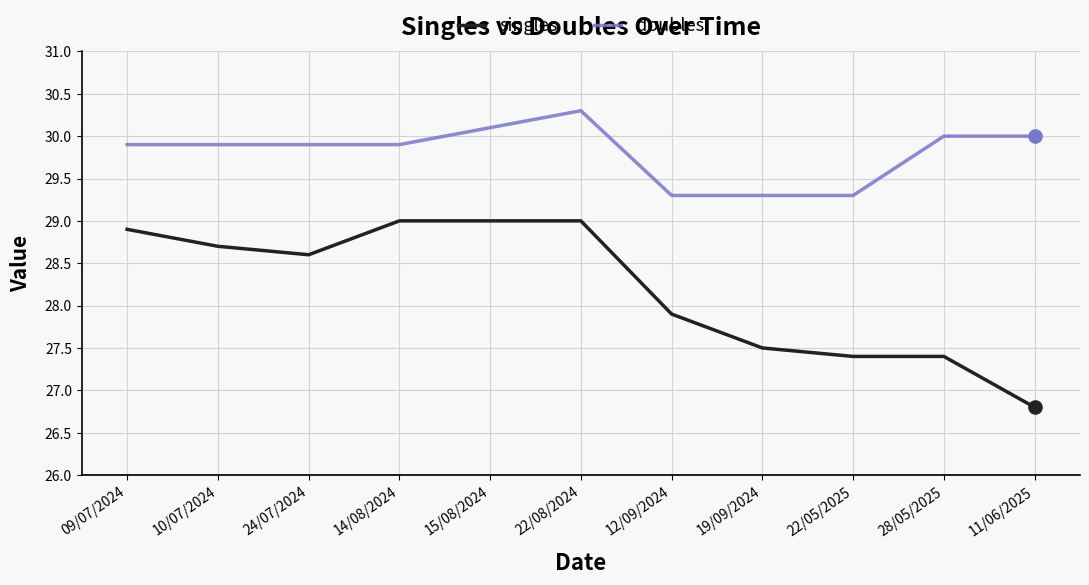

Between 22/08/2024 and 11/06/2025, which series saw the biggest shift?

singles